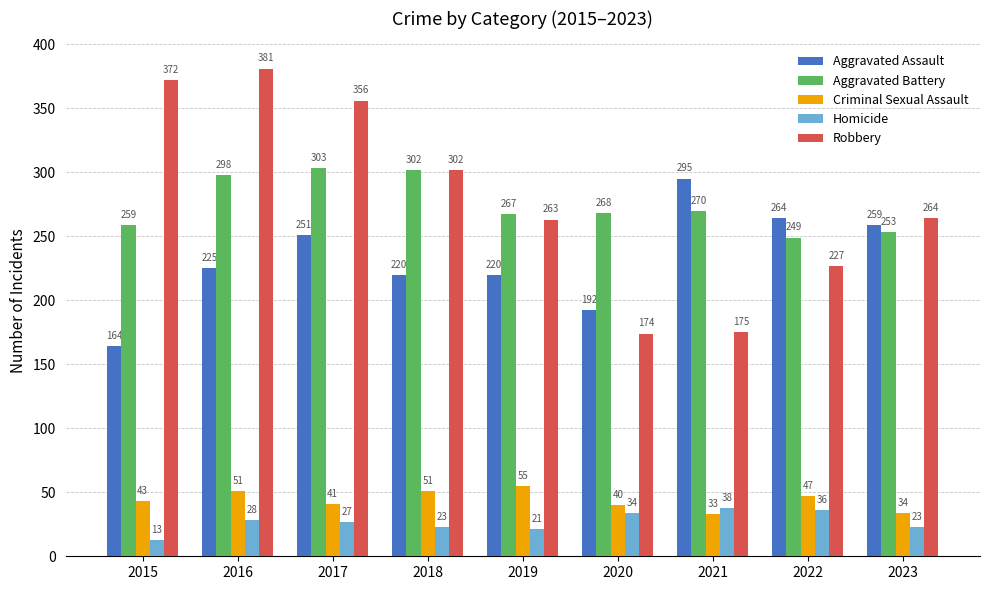

True or false: Robbery has a value of 227 at 2022.

True